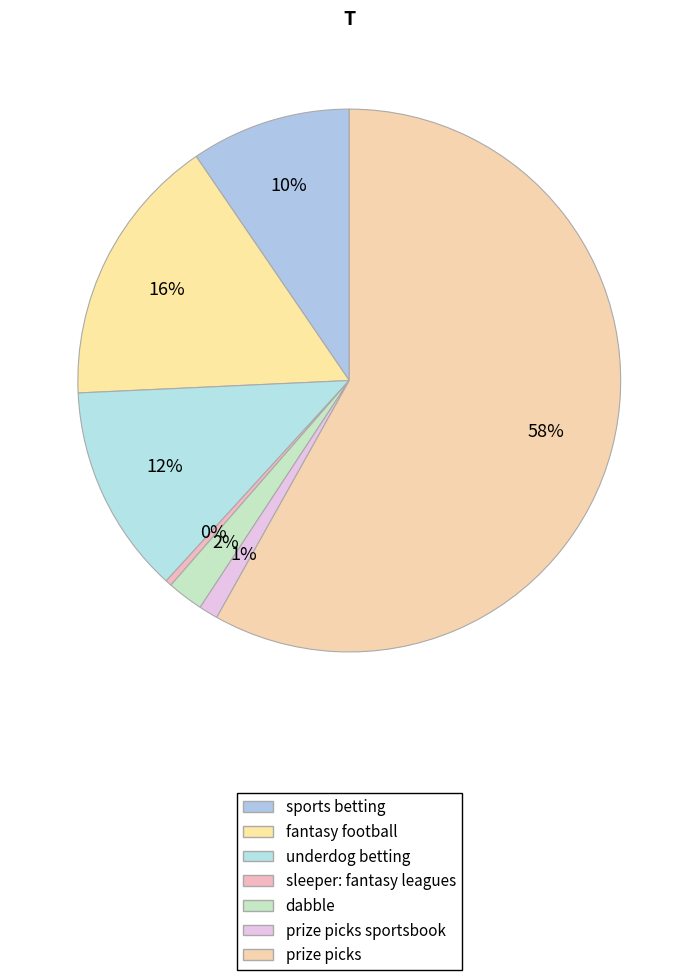

Is it true that underdog betting is 20% of the pie?

False